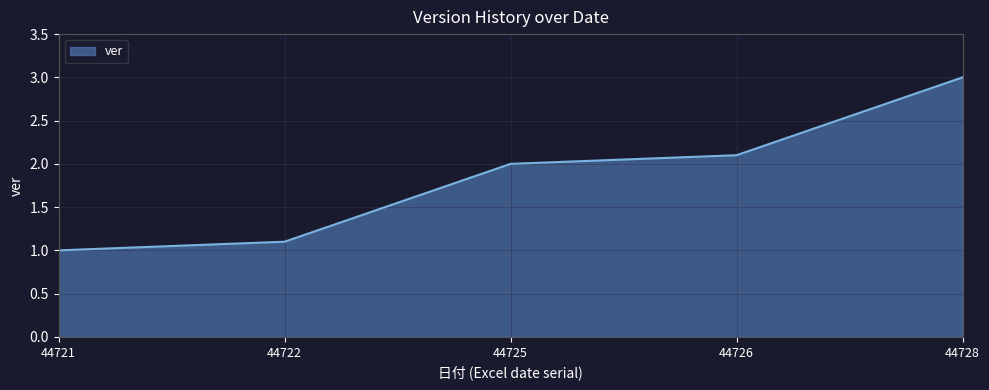

Reading left to right, list all the values displayed in this chart.

44721=1.0	44722=1.1	44725=2.0	44726=2.1	44728=3.0